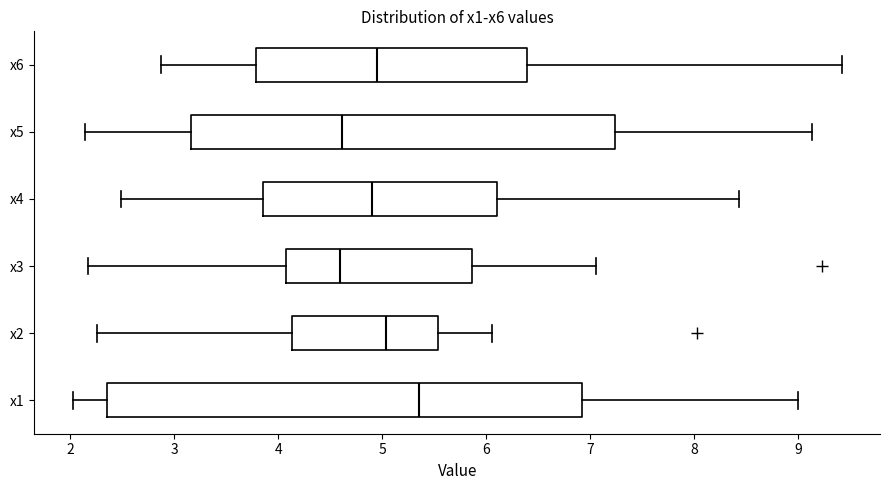

Which box is the widest, from its left edge to its right edge?

x1